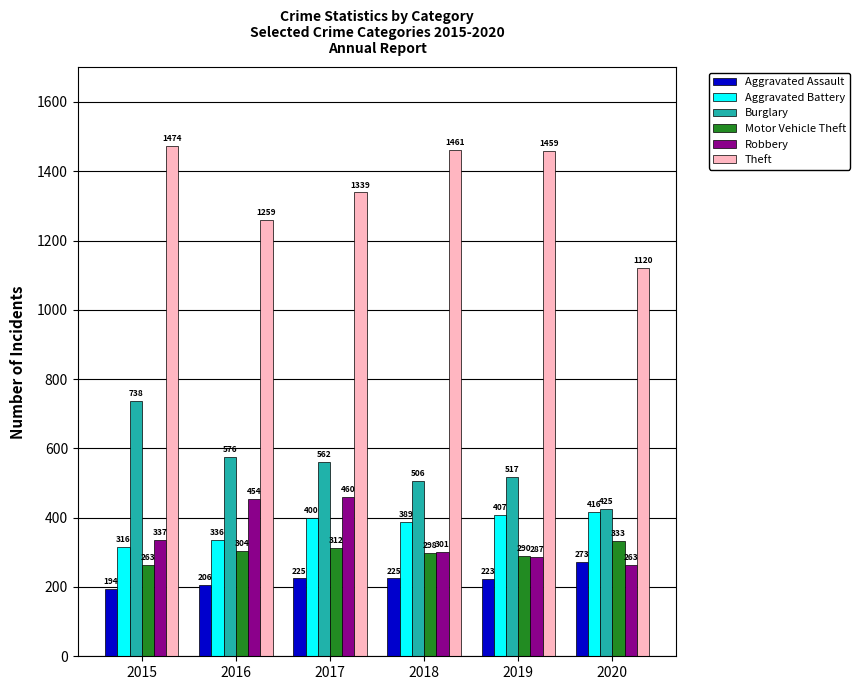

The value of Motor Vehicle Theft at 2017 is 124. True or false?

False